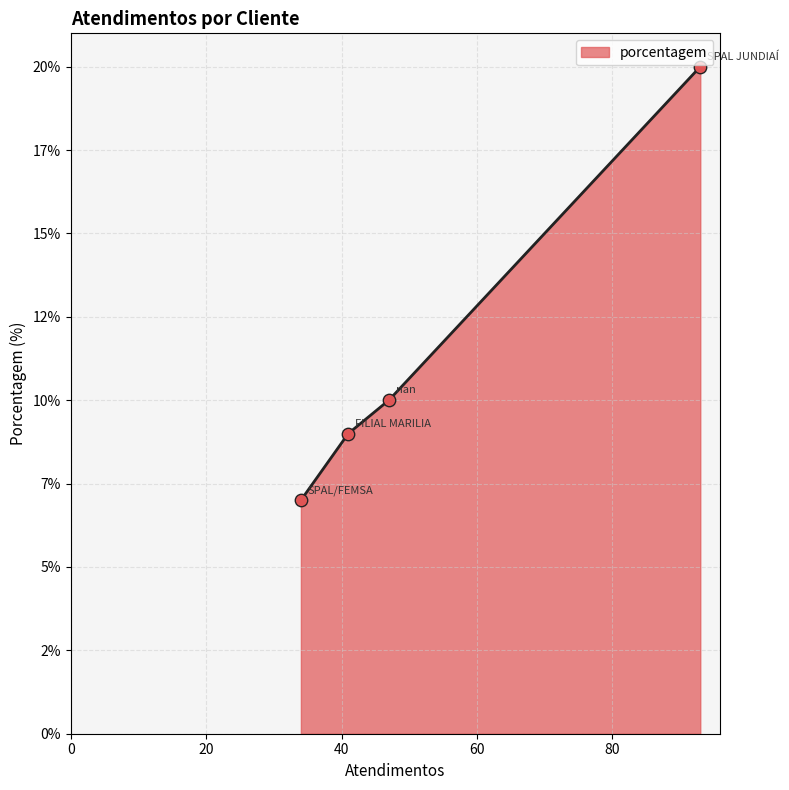

What is the ratio of the value at nan to the value at FILIAL MARILIA?

1.1